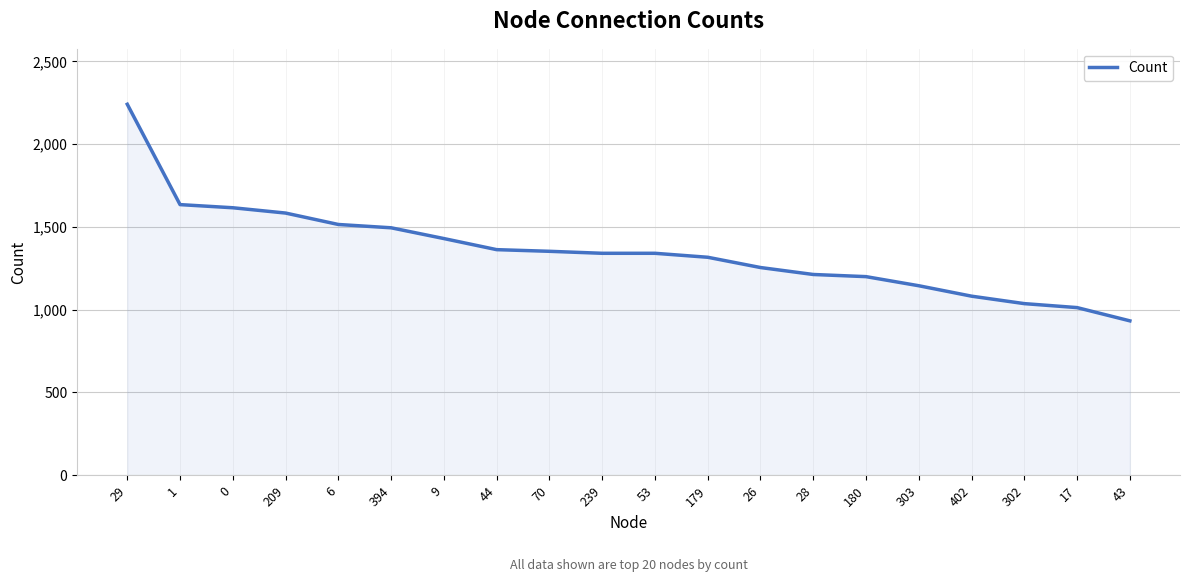

What is the difference between the maximum and minimum values?

1308